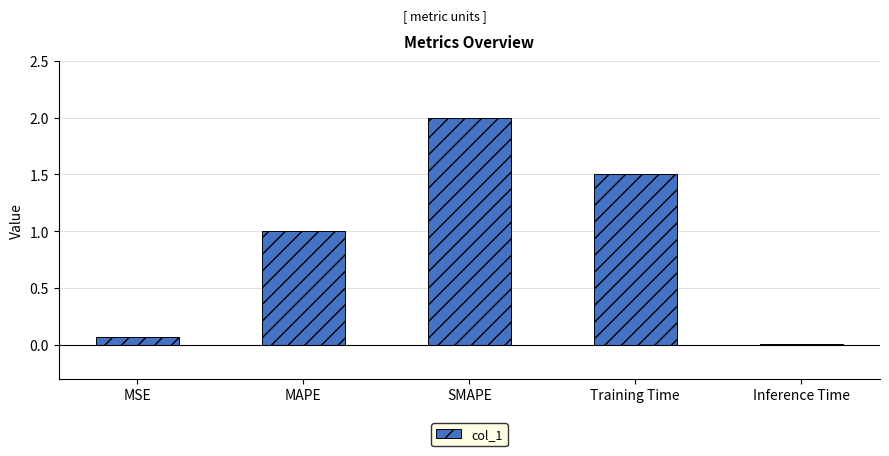

What is the sum of all values?

4.6